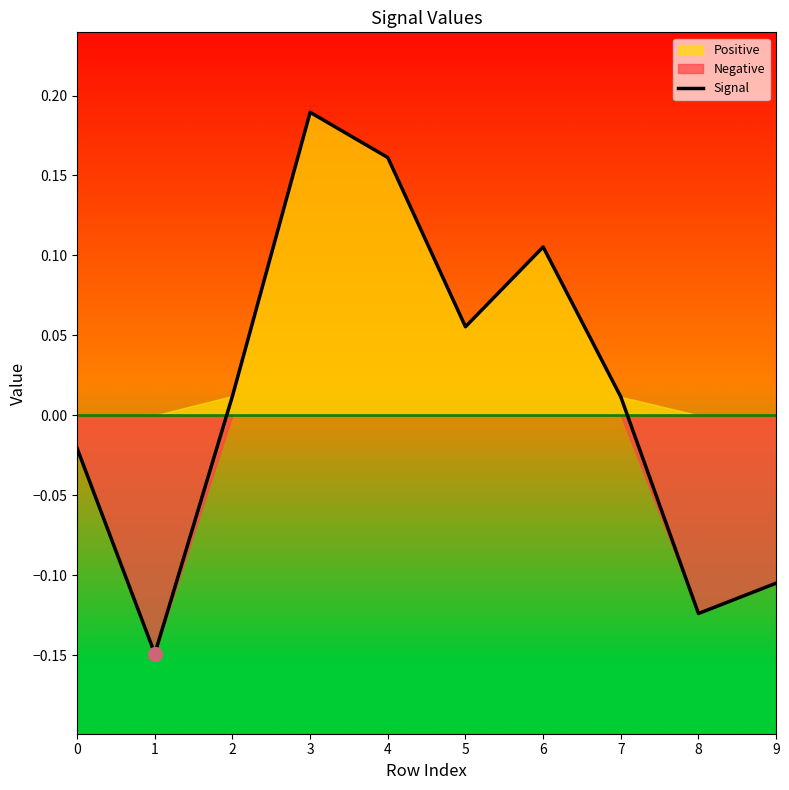

Which label corresponds to the largest value in the chart?

3